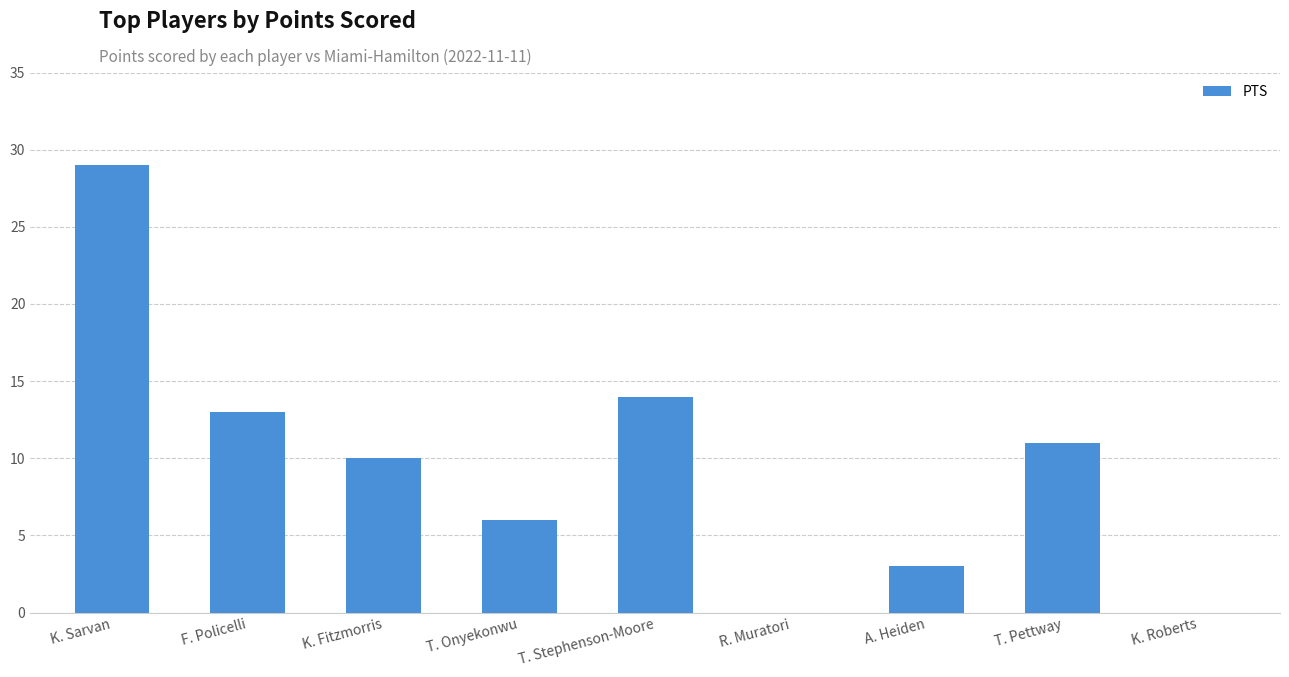

What value does the data have at T. Onyekonwu, to the nearest 10?

10